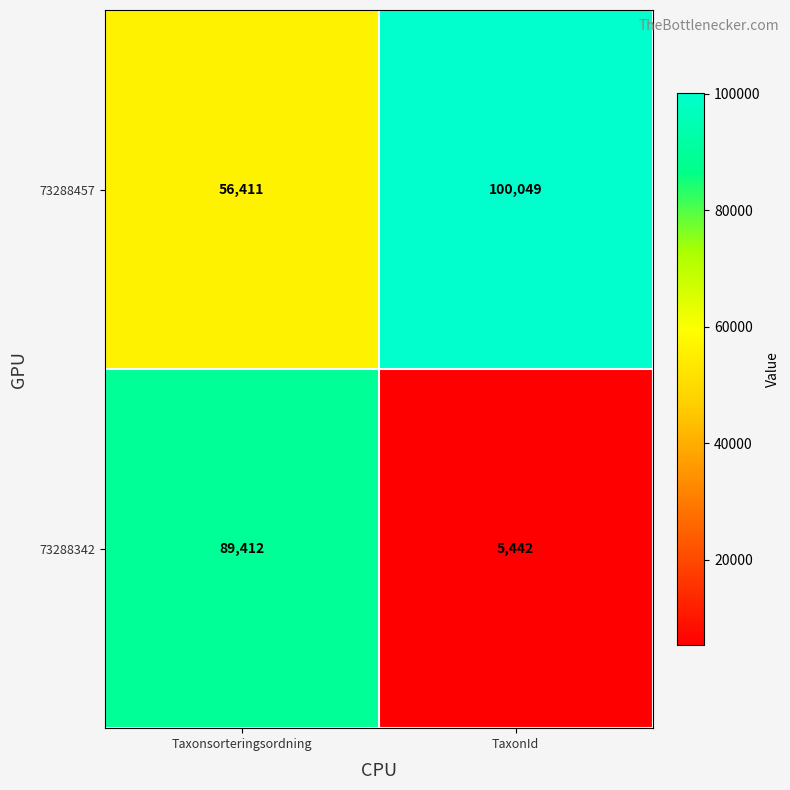

Reading left to right, transcribe all the data shown in this chart.

73288457: Taxonsorteringsordning=56411	TaxonId=100049
73288342: Taxonsorteringsordning=89412	TaxonId=5442